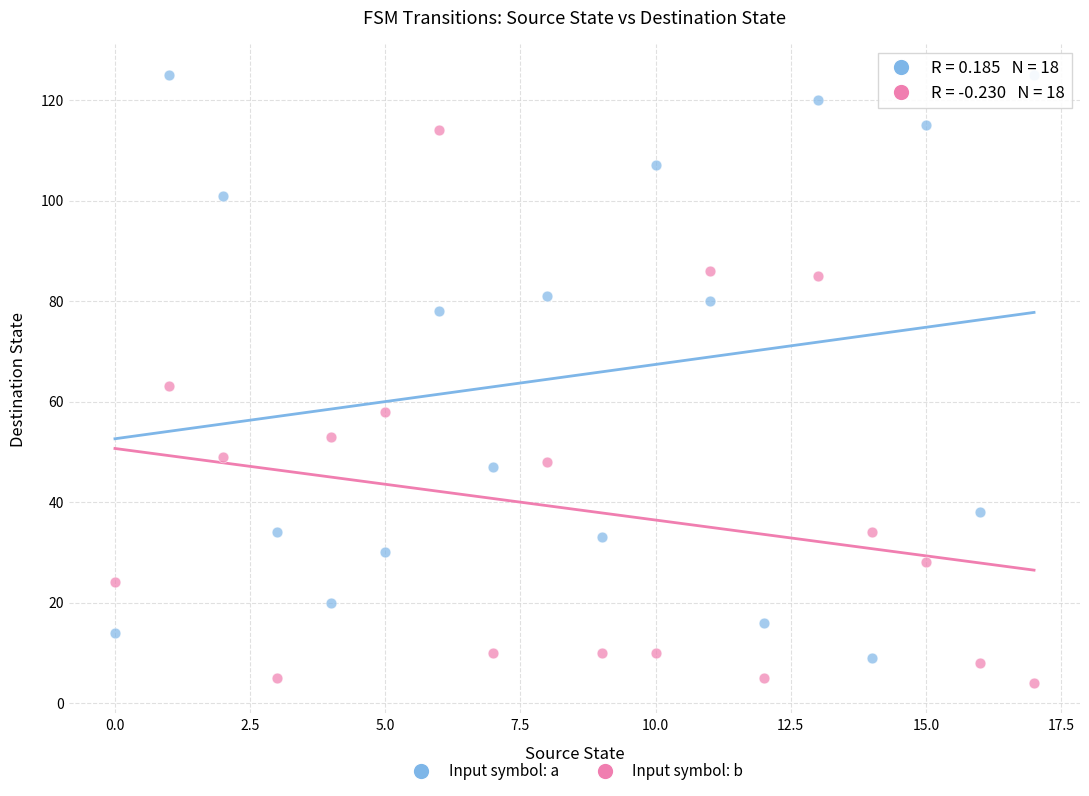

Which series reaches the maximum Y coordinate?

Input symbol: a